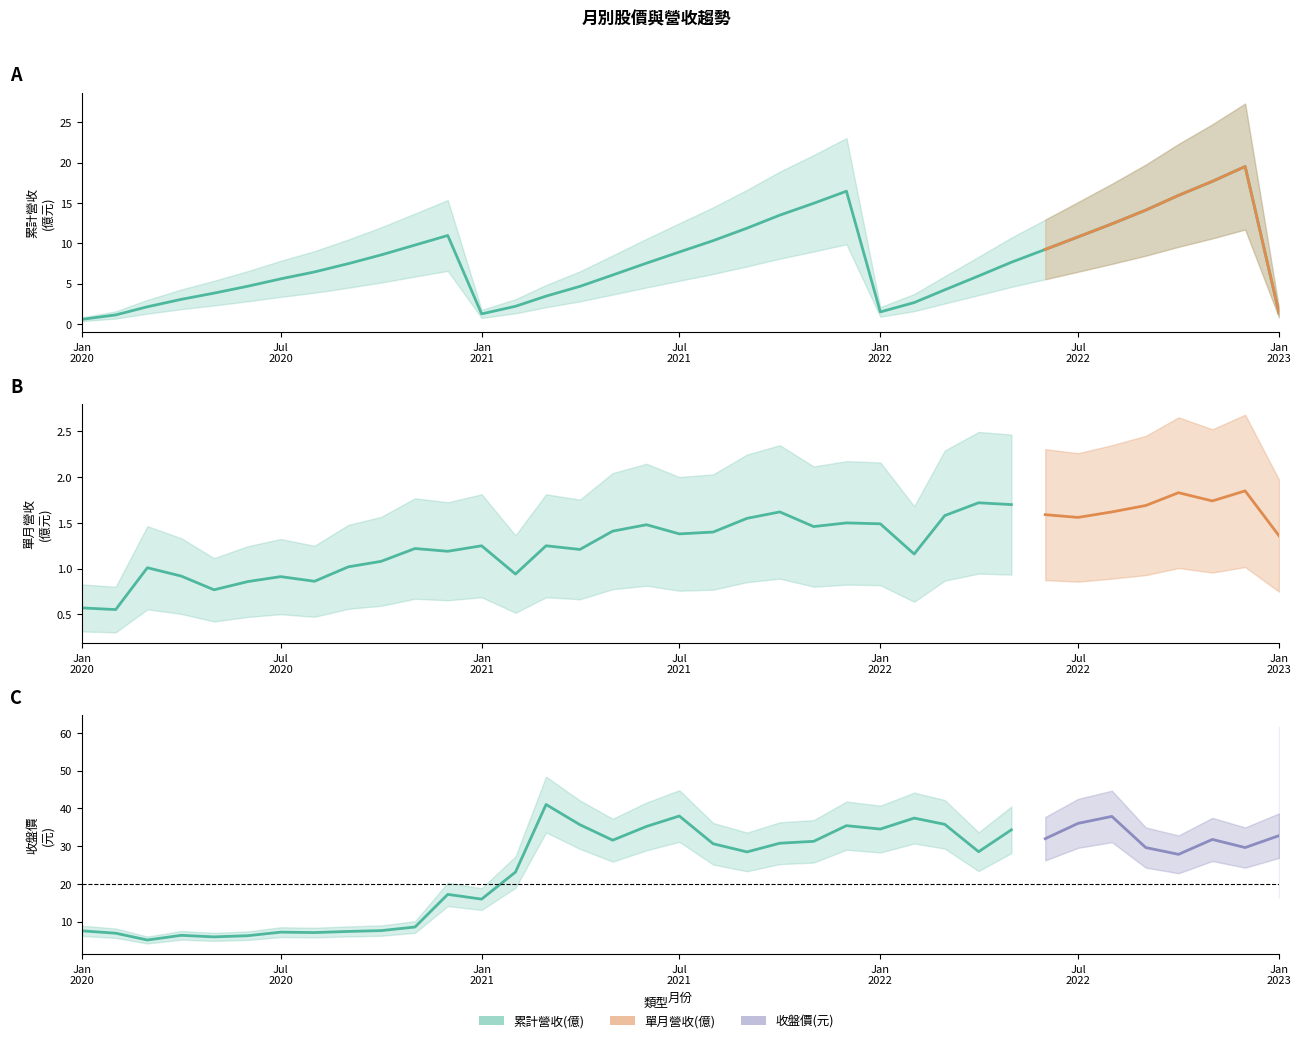

What is the highest value of the 累計營收(億) series?

19.5